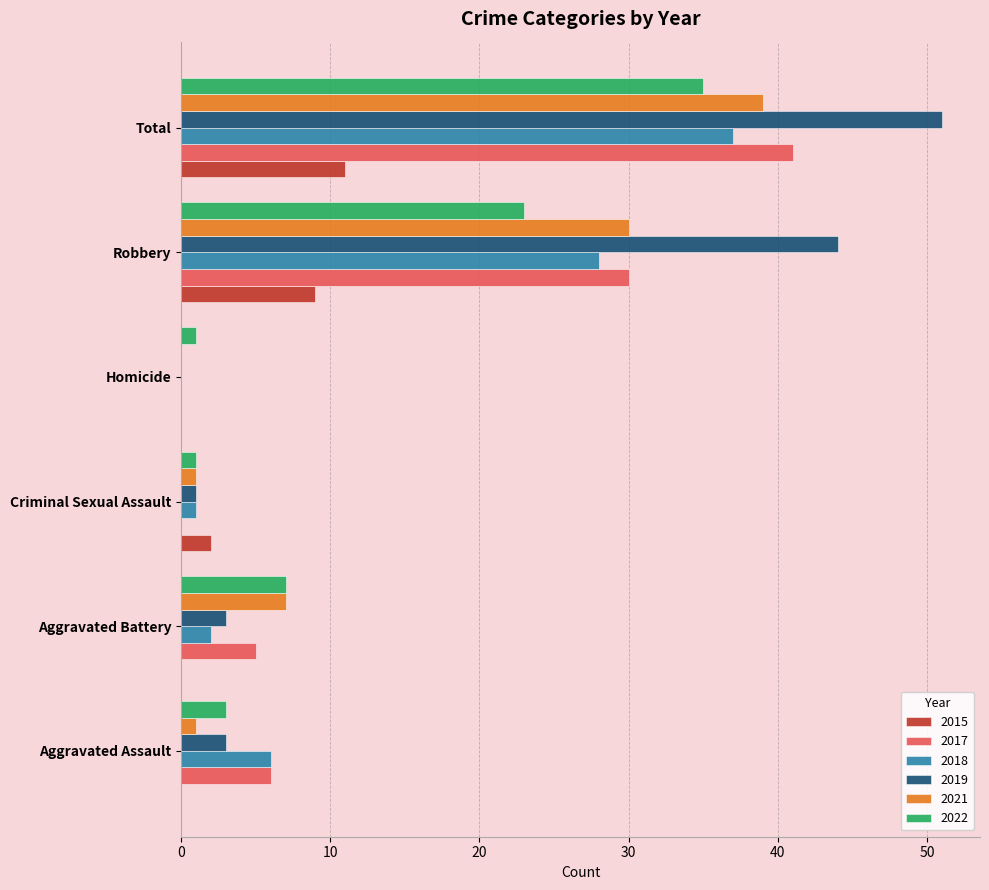

At which label is 2015 closest to 5?

Criminal Sexual Assault